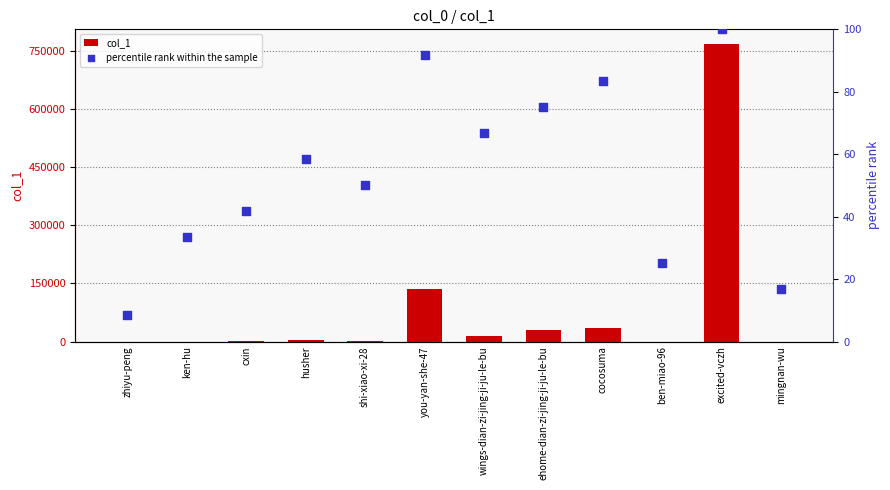

What is the total value across all series at mingnan-wu?

24.7